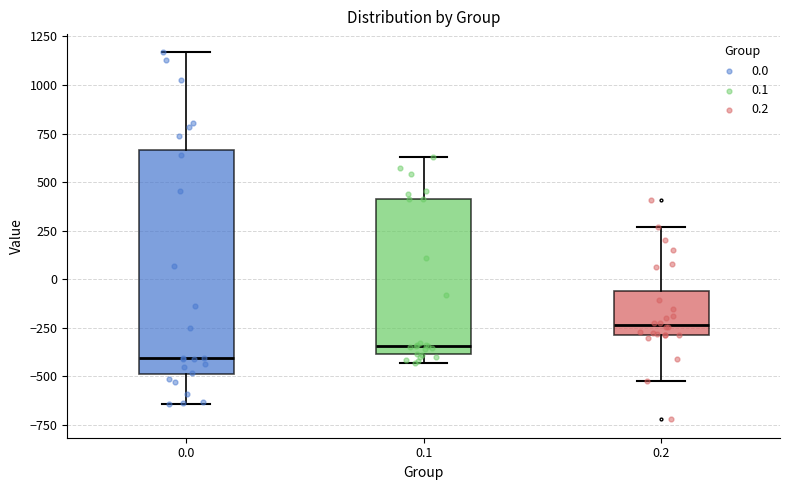

Which box's median line is the highest?

0.2